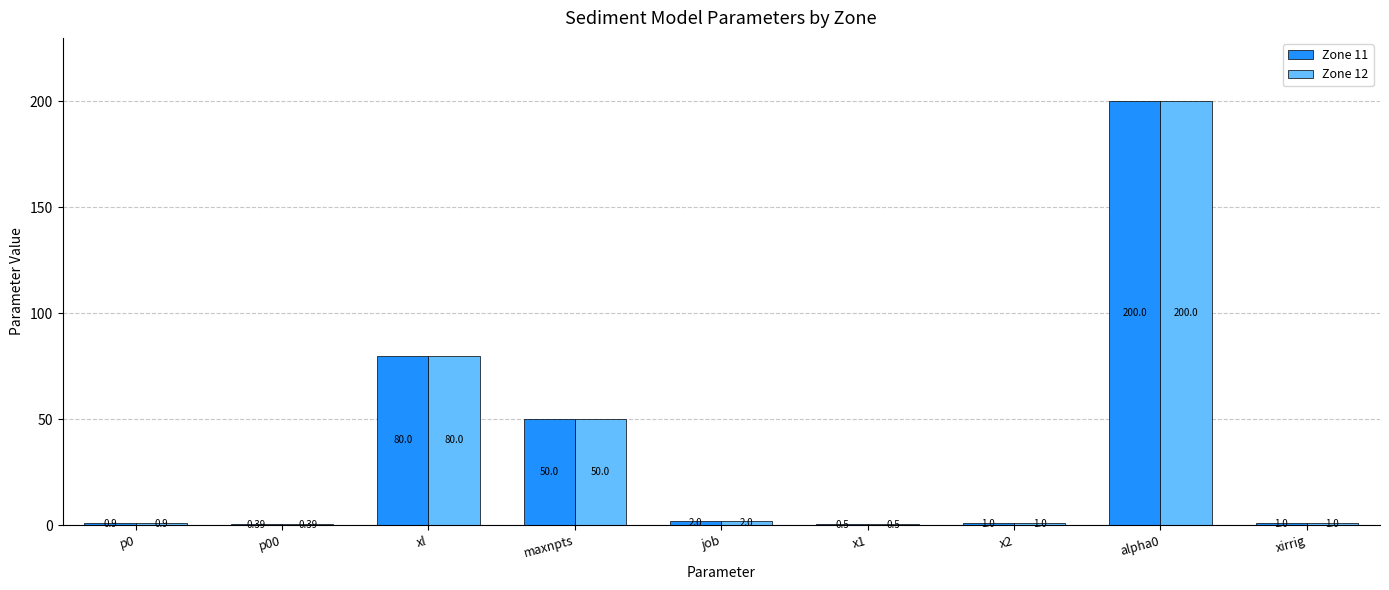

What is the sum of the Zone 11 values at maxnpts and p0?

50.9